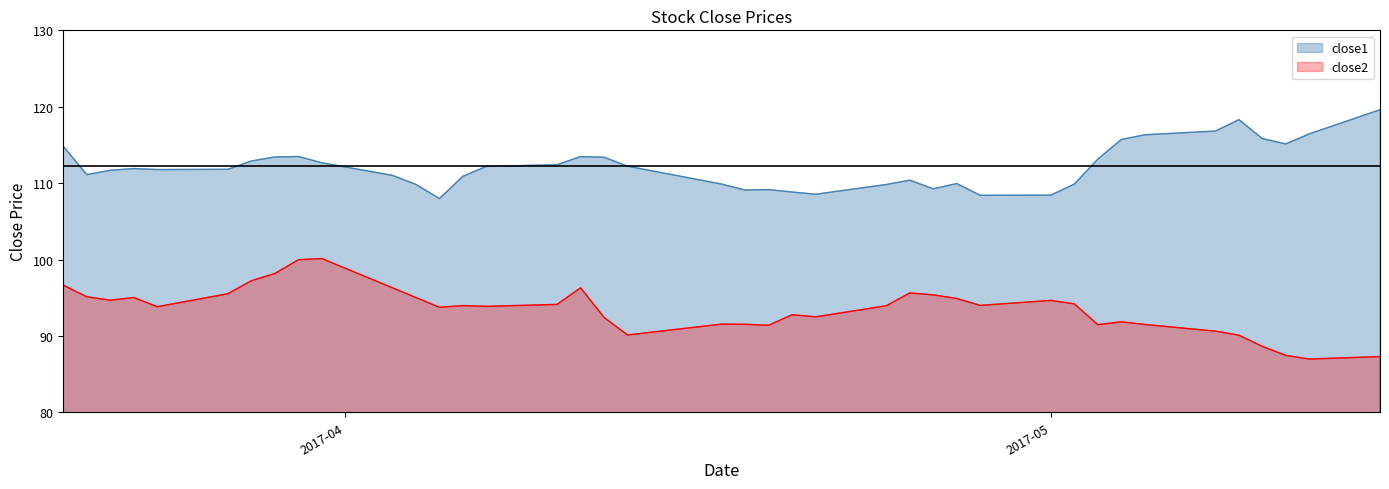

At which category is the sum across all series the highest?

2017-03-30